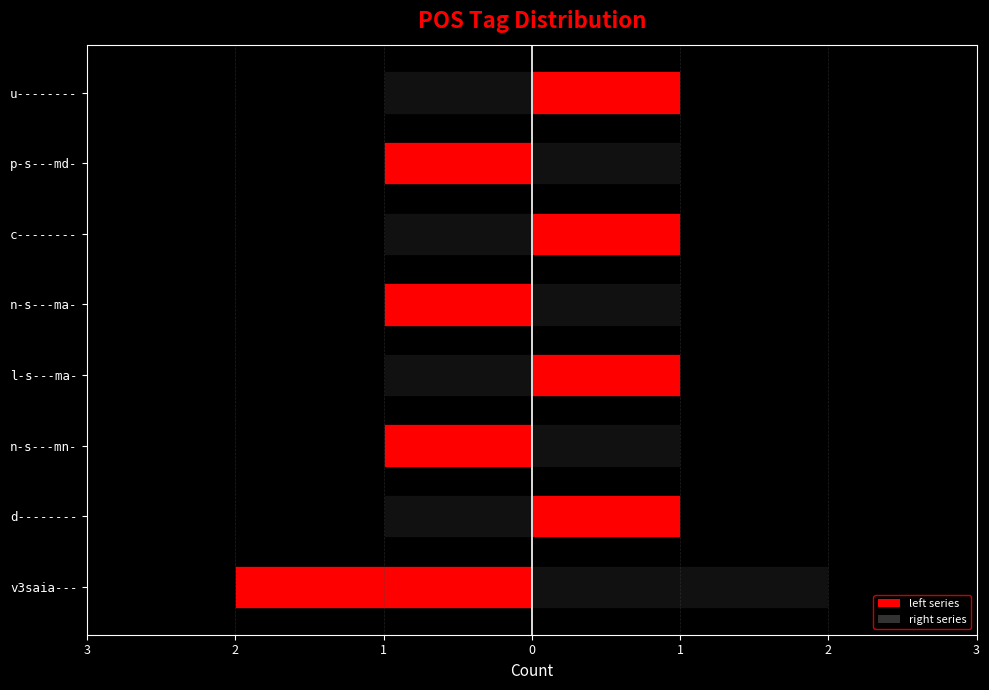

The value of left at d-------- is -2. True or false?

False